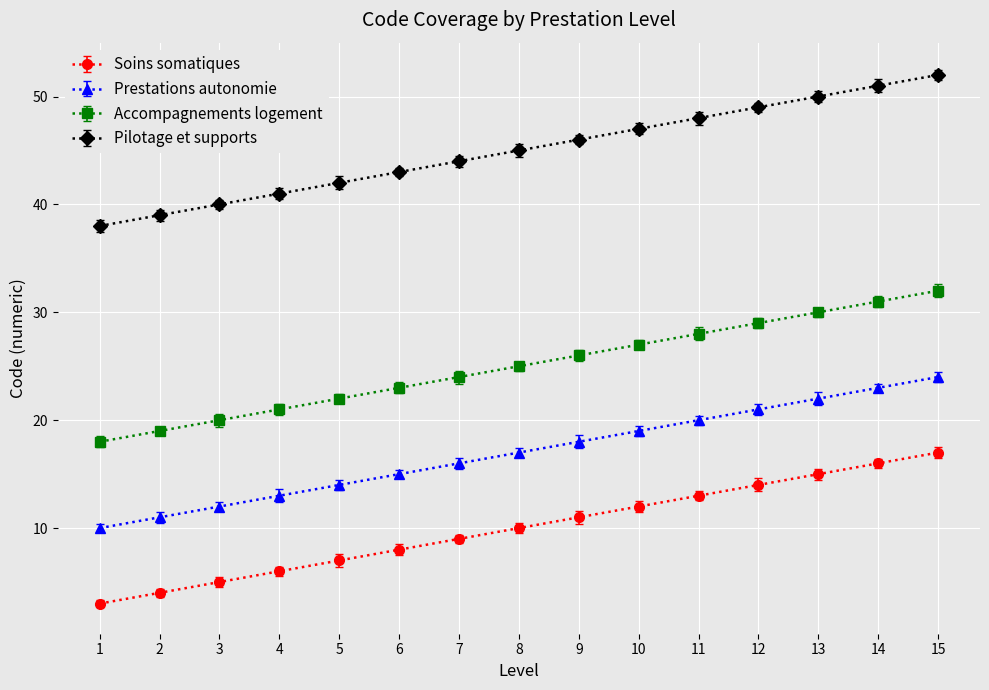

True or false: Pilotage et supports has more than 2 interior local peaks.

False